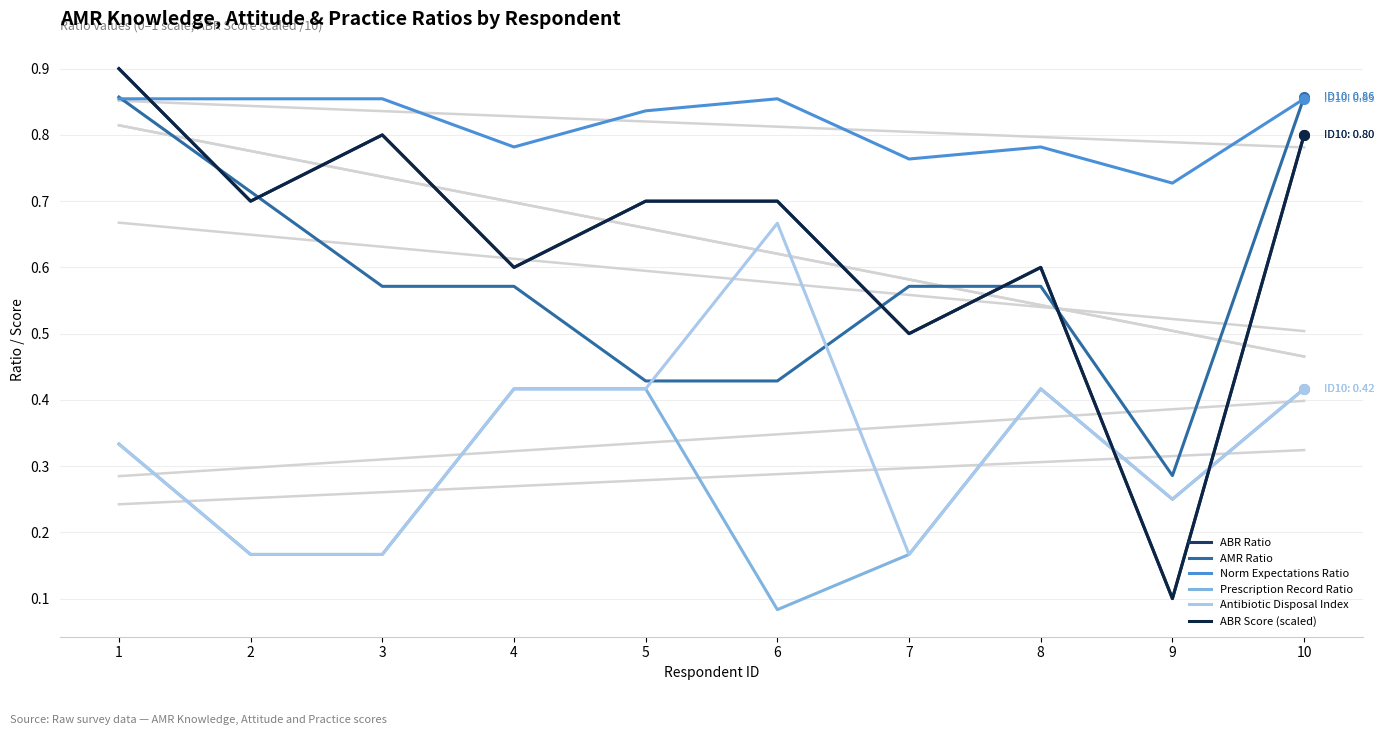

Read the Norm Expectations Ratio value at 1.

0.9